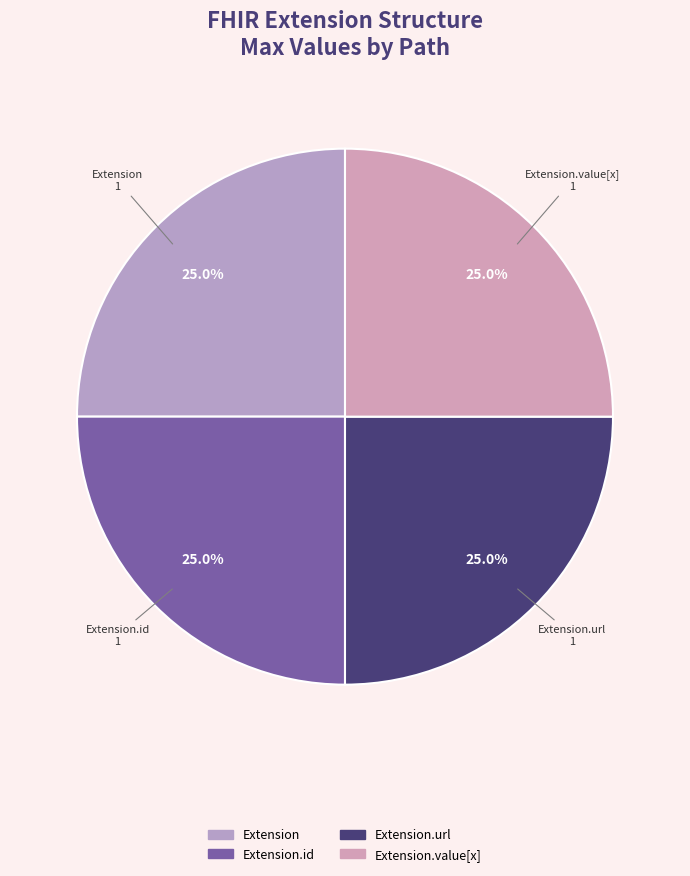

What is the largest slice in the pie chart?

Extension.url